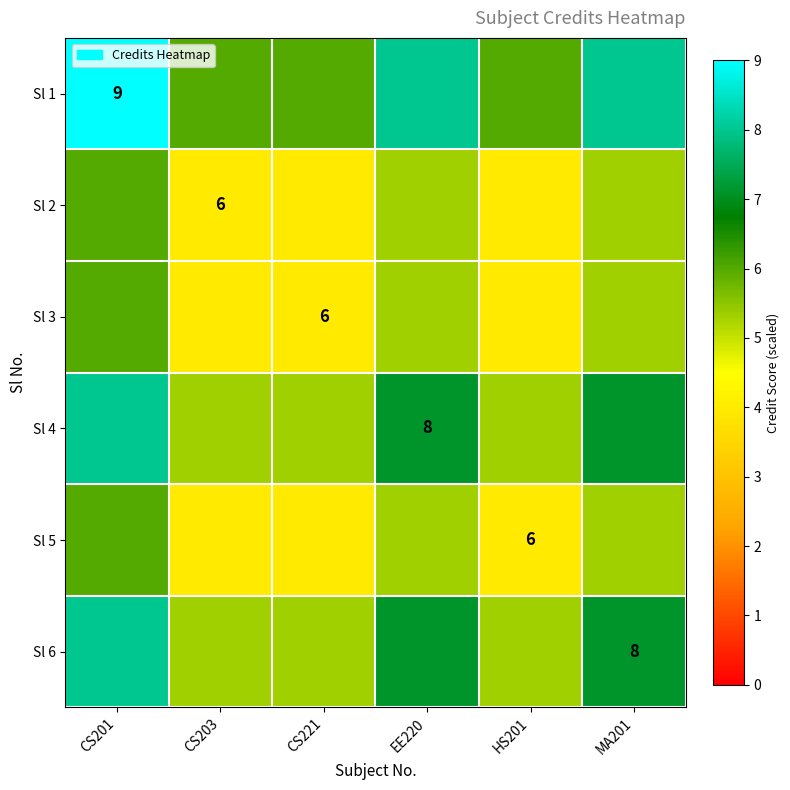

Between CS203 and EE220, which series saw the biggest shift?

Sl 1